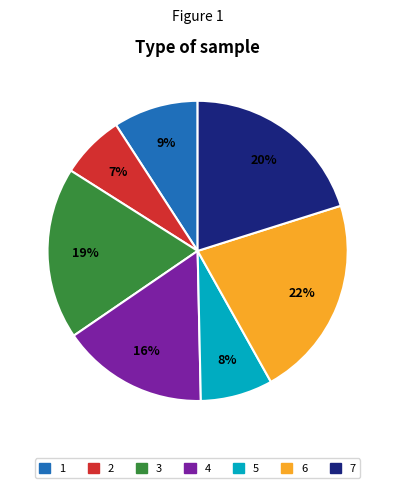

Is 1 the majority of the pie?

No